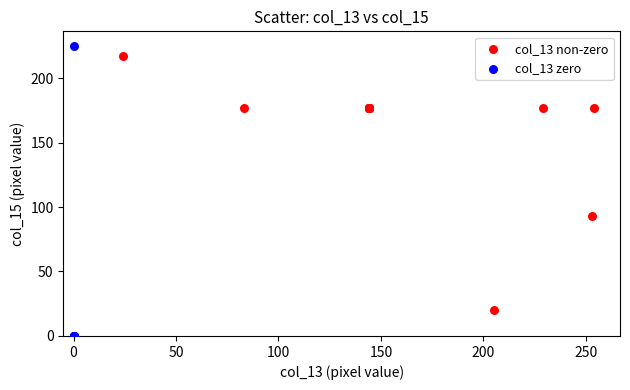

Which series has the widest spread of Y values?

col_13 zero